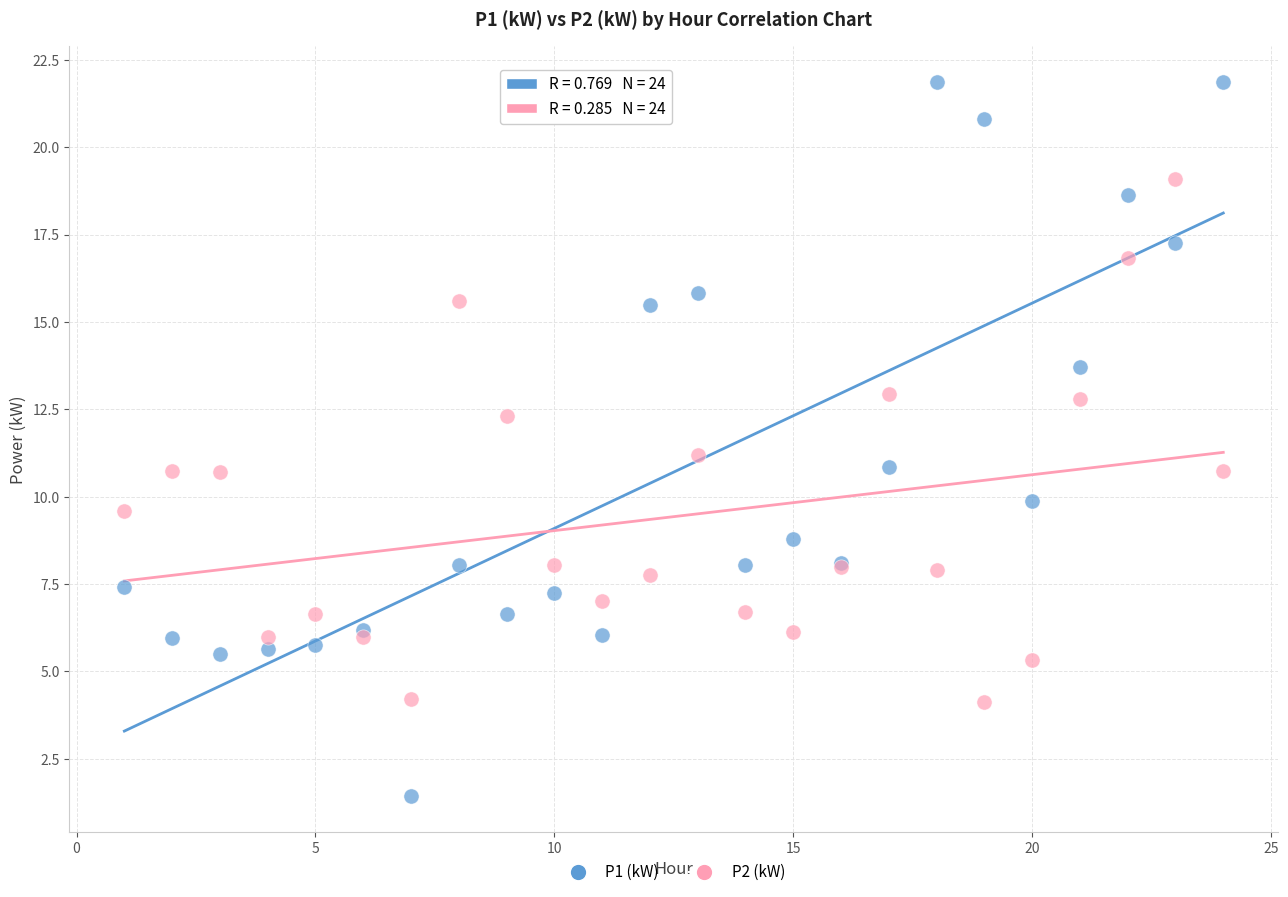

What are all the series names shown in the legend?

P1 (kW), P2 (kW)